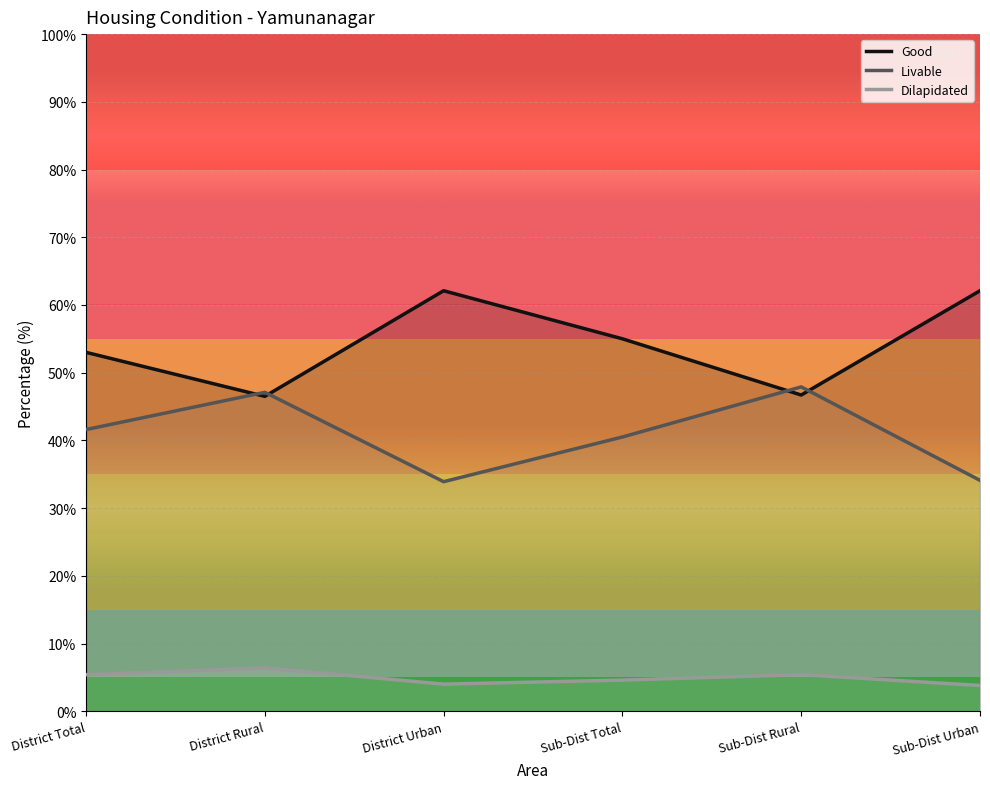

Does the chart display data point markers on the line(s)?

No